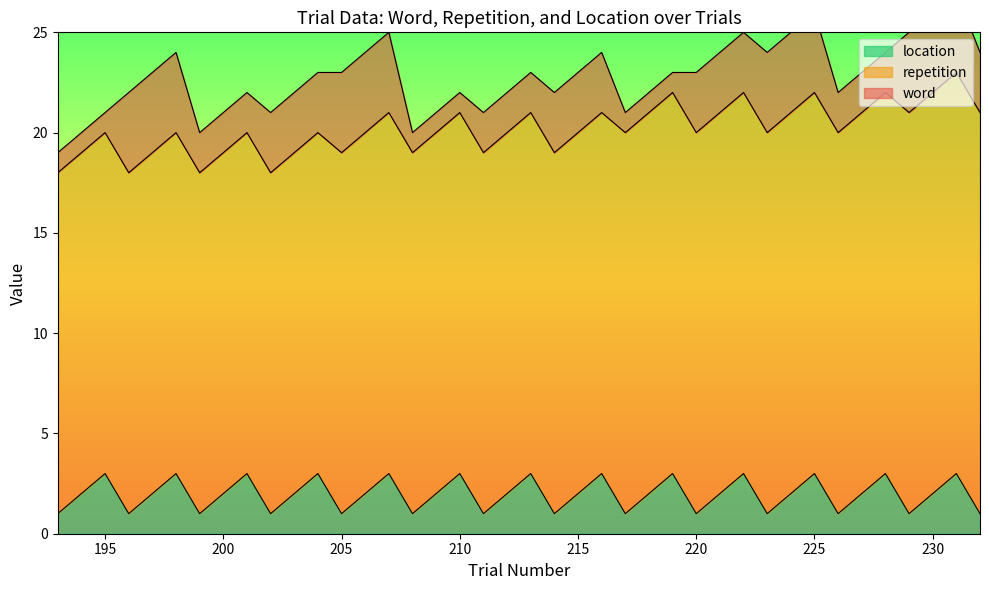

Reading left to right, extract all data points from this chart.

word: 0=1	1=1	2=1	3=4	4=4	5=4	6=2	7=2	8=2	9=3	10=3	11=3	12=4	13=4	14=4	15=1	16=1	17=1	18=2	19=2	20=2	21=3	22=3	23=3	24=1	25=1	26=1	27=3	28=3	29=3	30=4	31=4	32=4	33=2	34=2	35=2	36=4	37=4	38=4	39=3
repetition: 0=17	1=17	2=17	3=17	4=17	5=17	6=17	7=17	8=17	9=17	10=17	11=17	12=18	13=18	14=18	15=18	16=18	17=18	18=18	19=18	20=18	21=18	22=18	23=18	24=19	25=19	26=19	27=19	28=19	29=19	30=19	31=19	32=19	33=19	34=19	35=19	36=20	37=20	38=20	39=20
location: 0=1	1=2	2=3	3=1	4=2	5=3	6=1	7=2	8=3	9=1	10=2	11=3	12=1	13=2	14=3	15=1	16=2	17=3	18=1	19=2	20=3	21=1	22=2	23=3	24=1	25=2	26=3	27=1	28=2	29=3	30=1	31=2	32=3	33=1	34=2	35=3	36=1	37=2	38=3	39=1